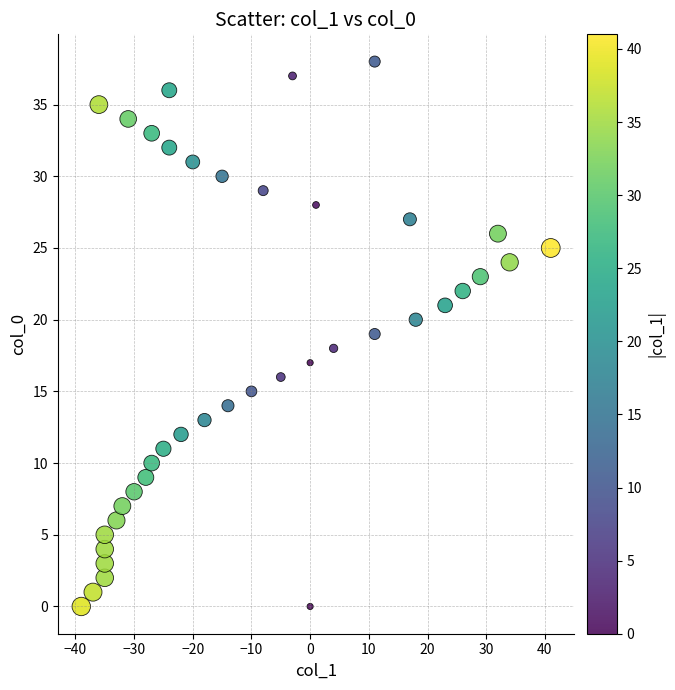

What is the range of X values (max minus min)?

80